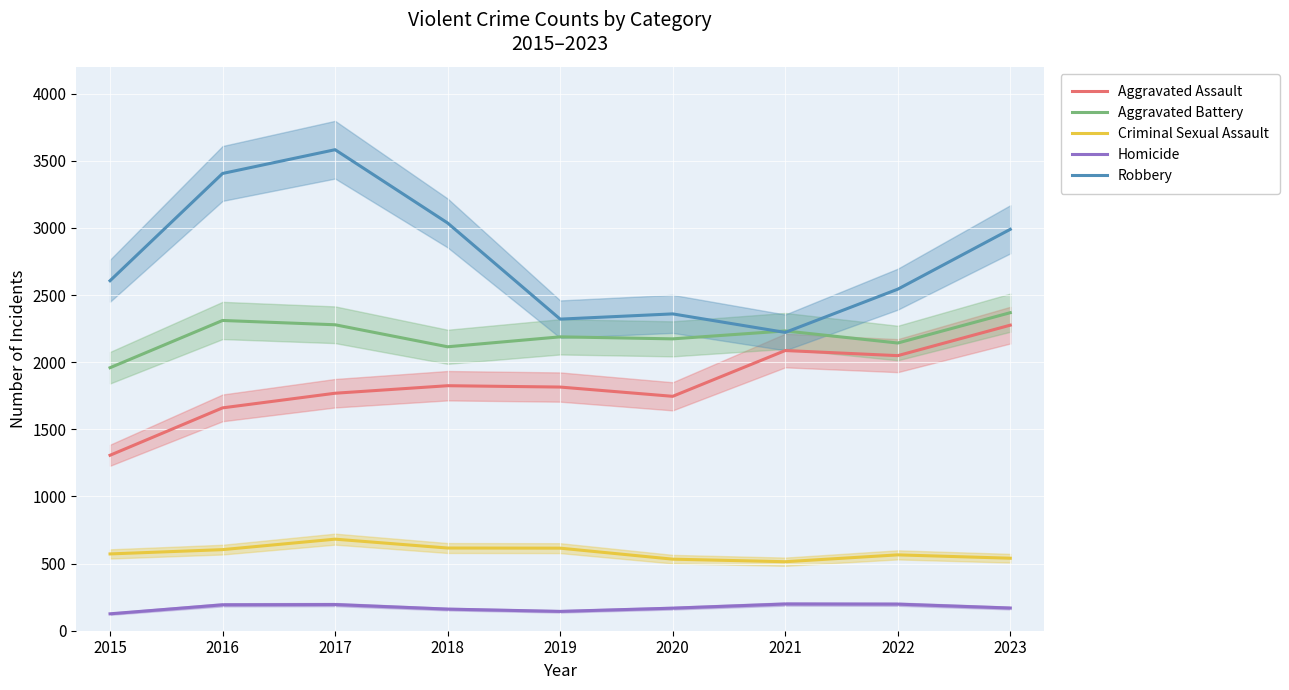

What is the spread (max minus min) of values at 2019?

2177